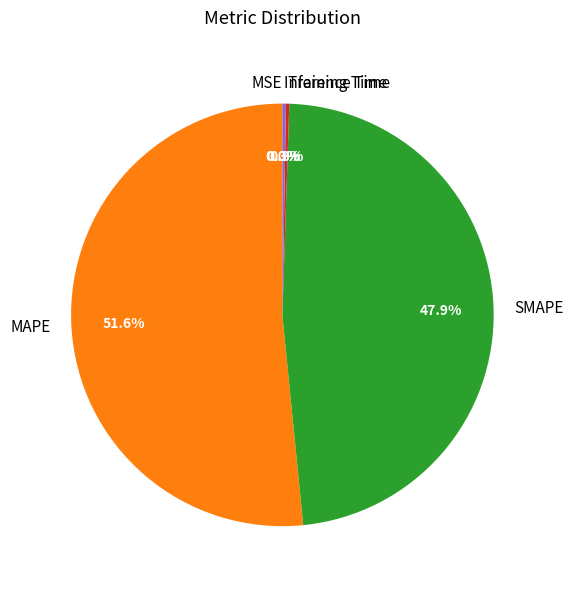

Which category has the biggest portion of the pie?

MAPE